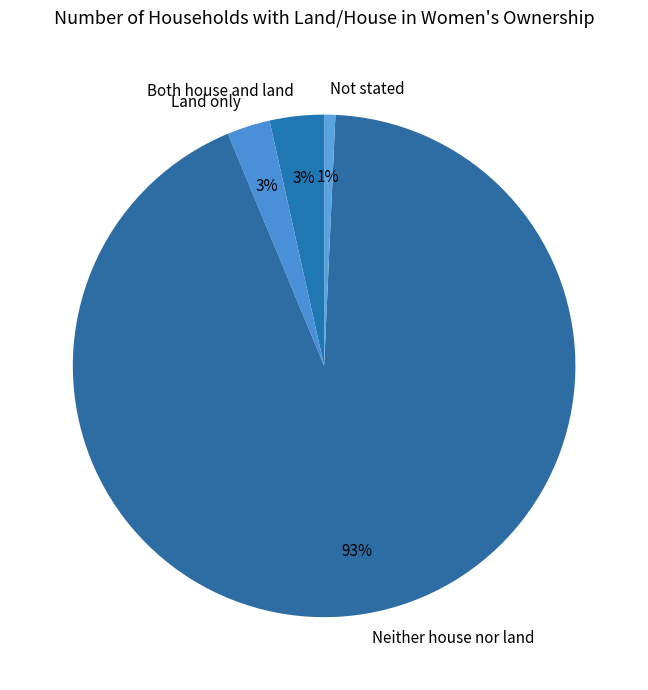

Approximately how many times larger is the value at Not stated compared to Land only?

0.3